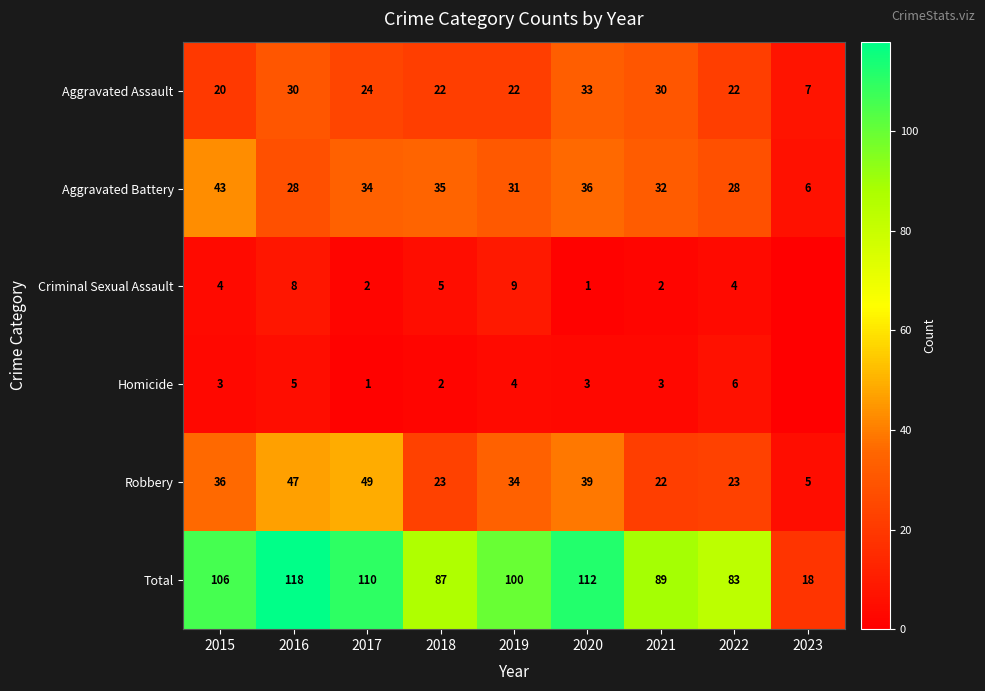

What is the spread (max minus min) of values at 2015?

103